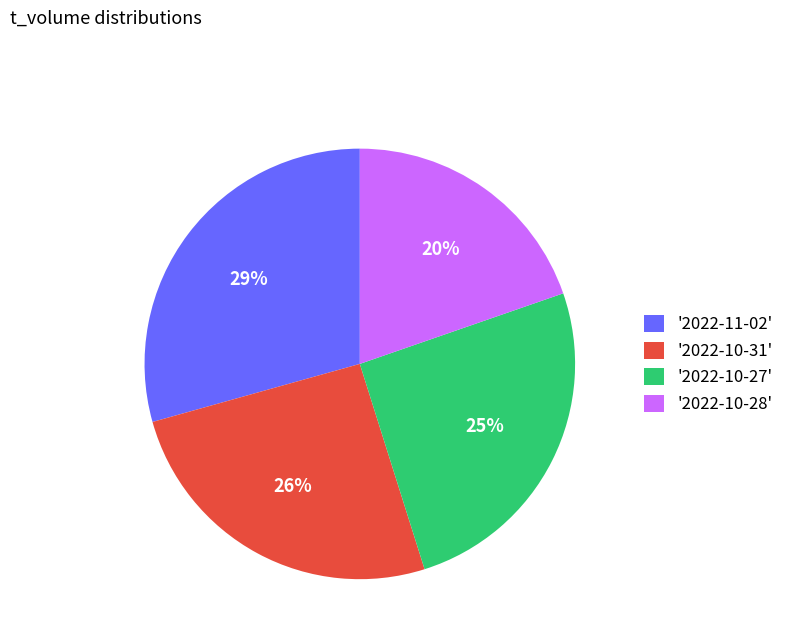

How many slices are in this pie chart?

4